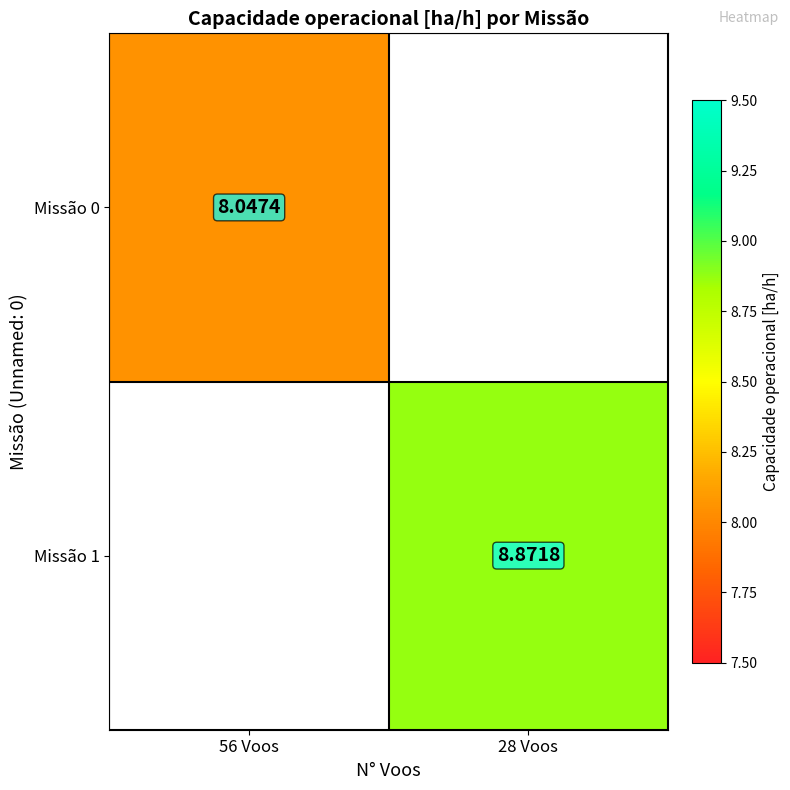

At which category does the chart reach its peak across all series?

28 Voos